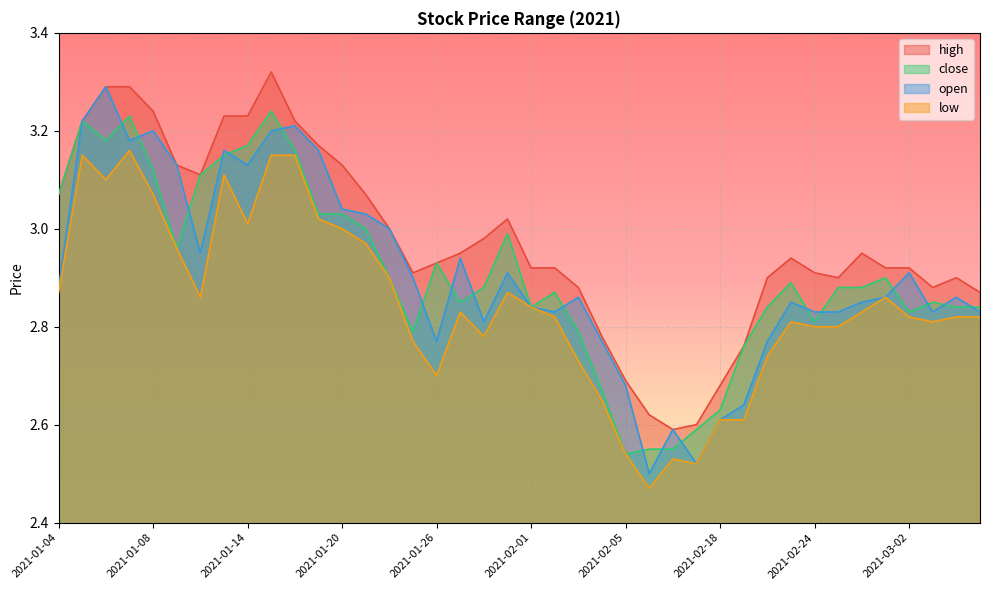

How many distinct data groups are displayed?

4